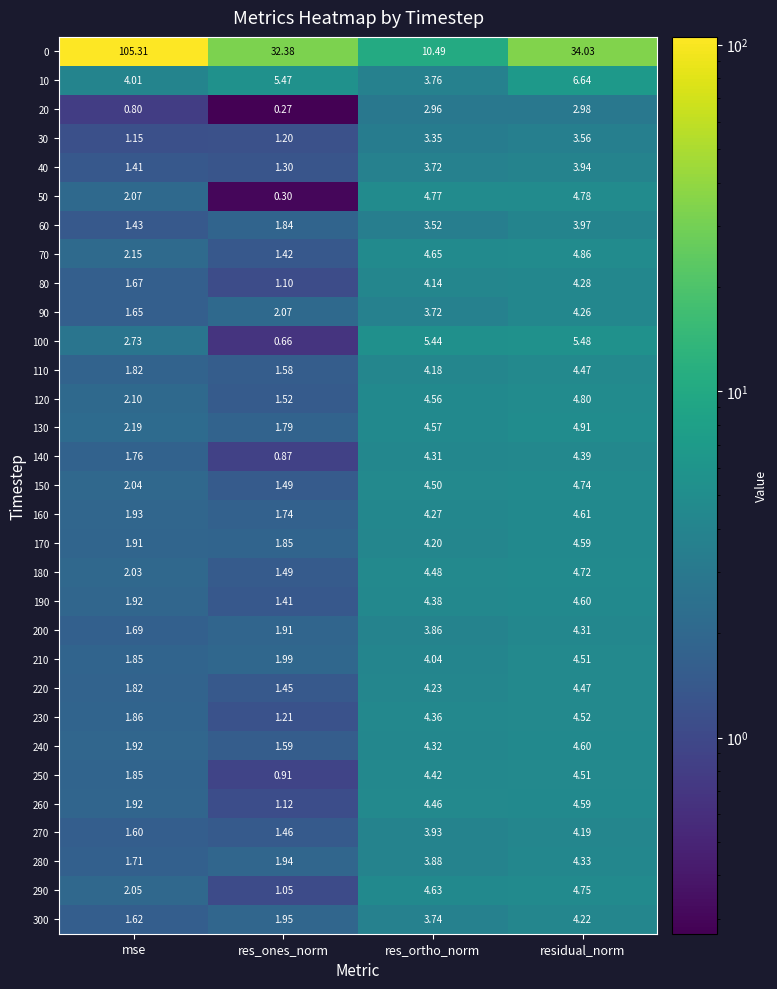

List the labels in order of 90 value, smallest first.

mse, res_ones_norm, res_ortho_norm, residual_norm